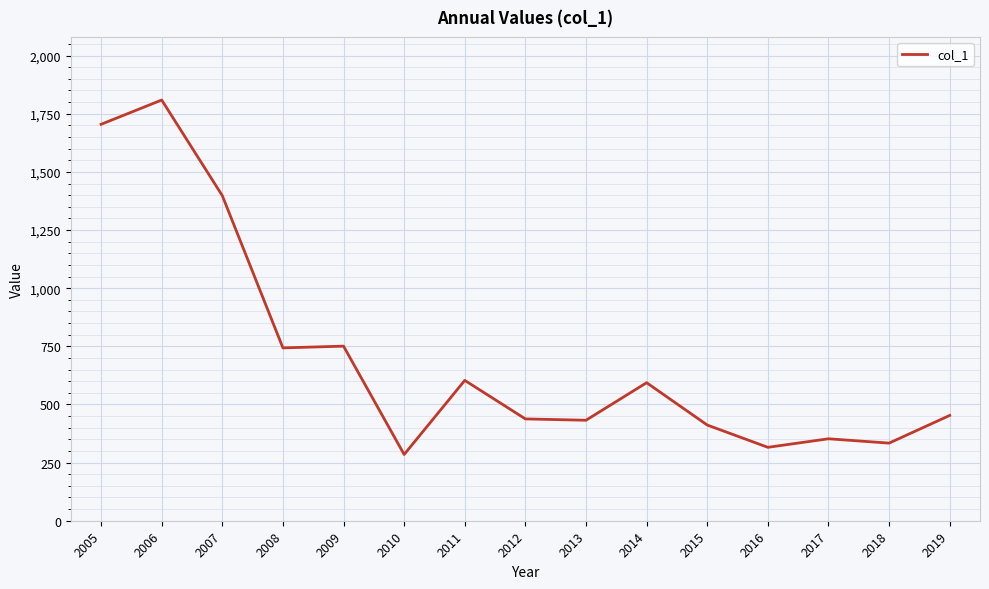

What is the greatest value displayed?

1809.0